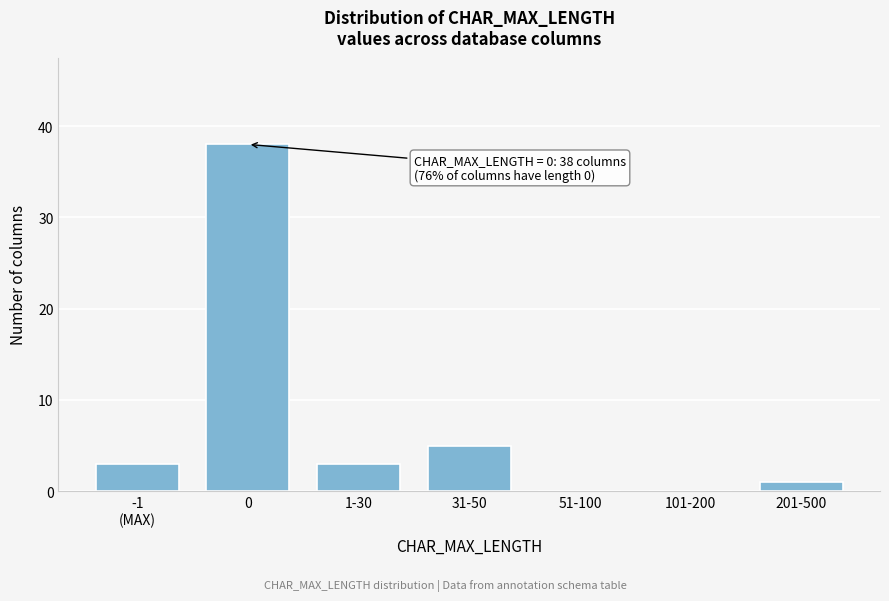

The value at 101-200 is 21. True or false?

False